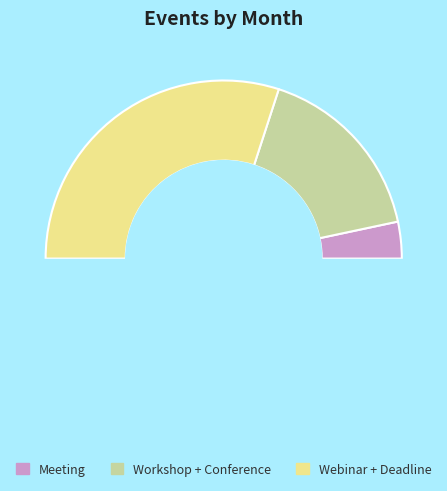

Combined, do Webinar and Meeting account for over 50%?

No